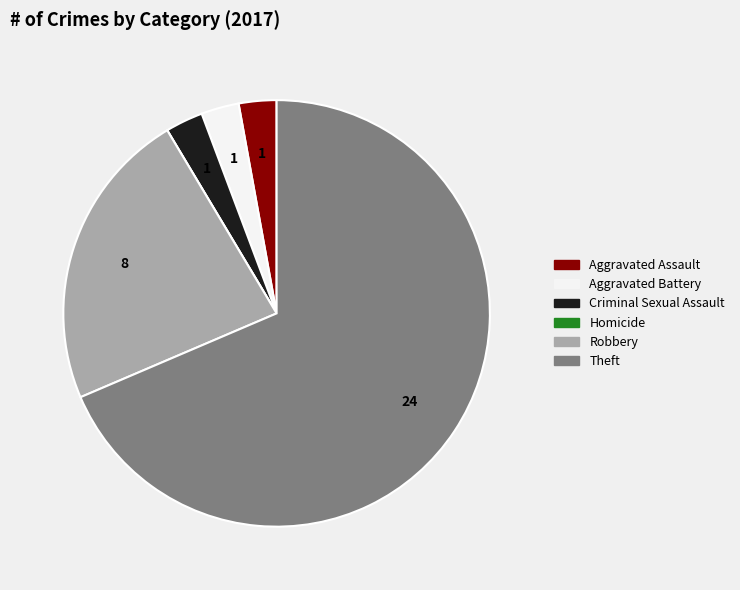

Approximately how many times larger is the value at Robbery compared to Theft?

0.3